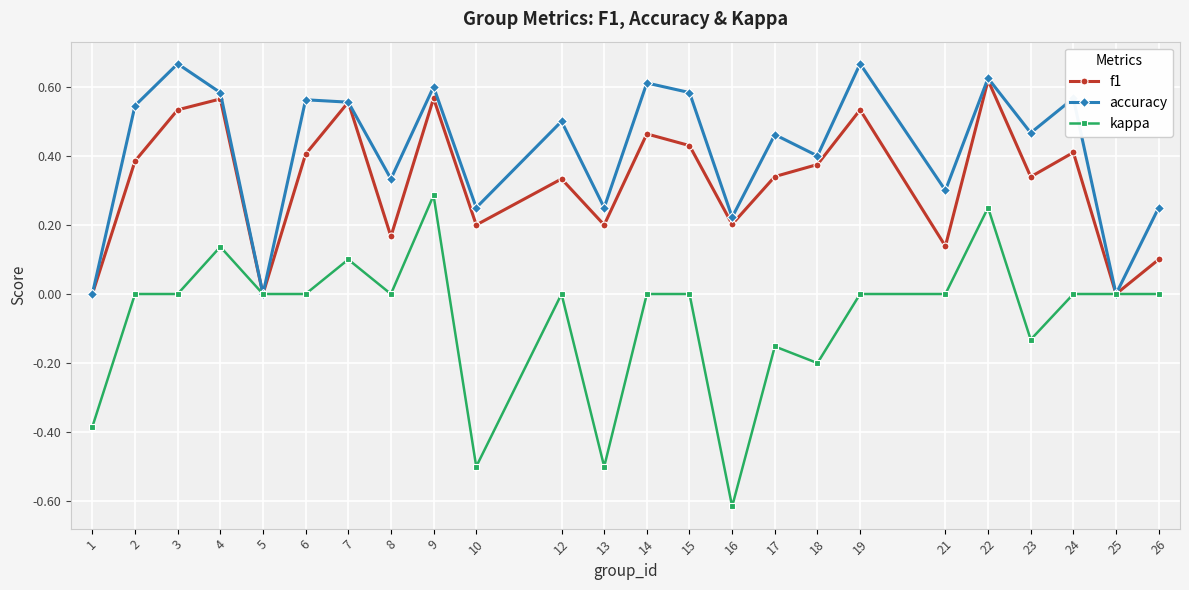

Where is the first local maximum for accuracy?

3